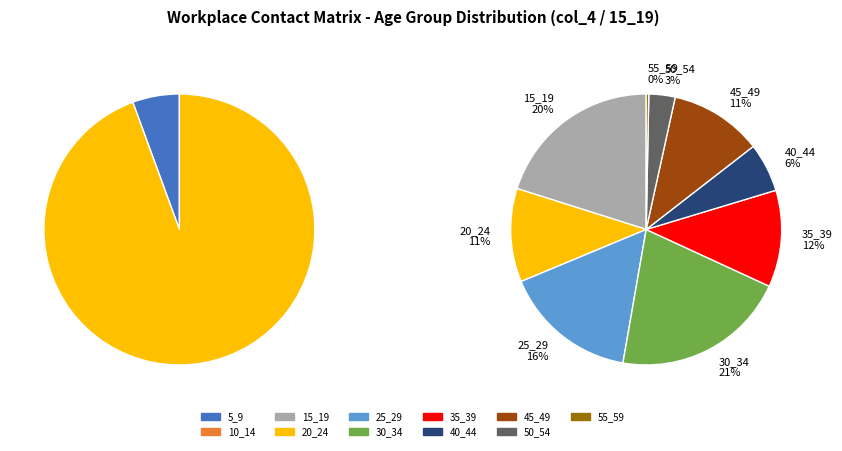

Is the sum of 50_54 and 55_59 greater than half?

No